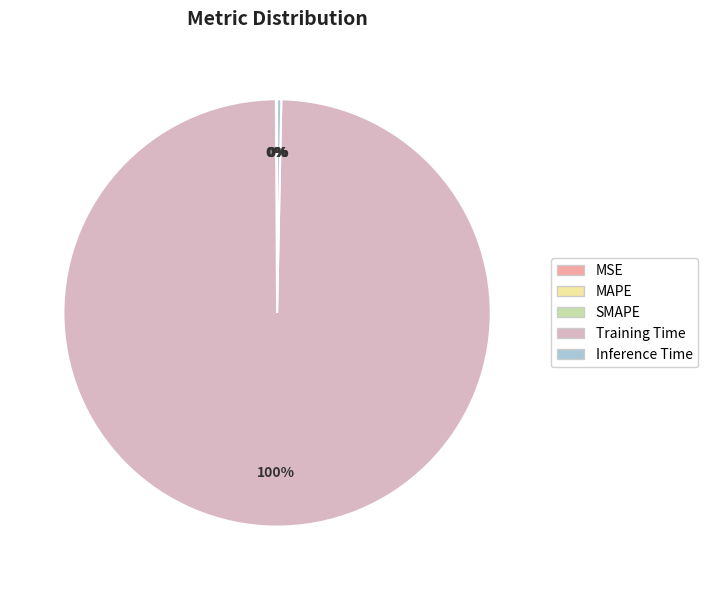

Which slice is the largest?

Training Time